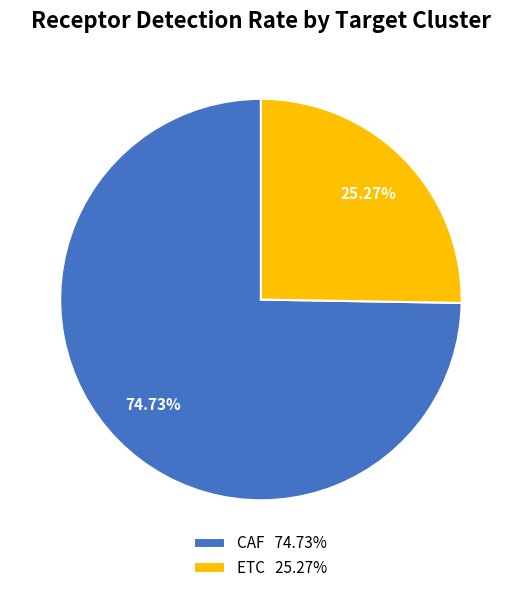

What is the majority slice?

CAF